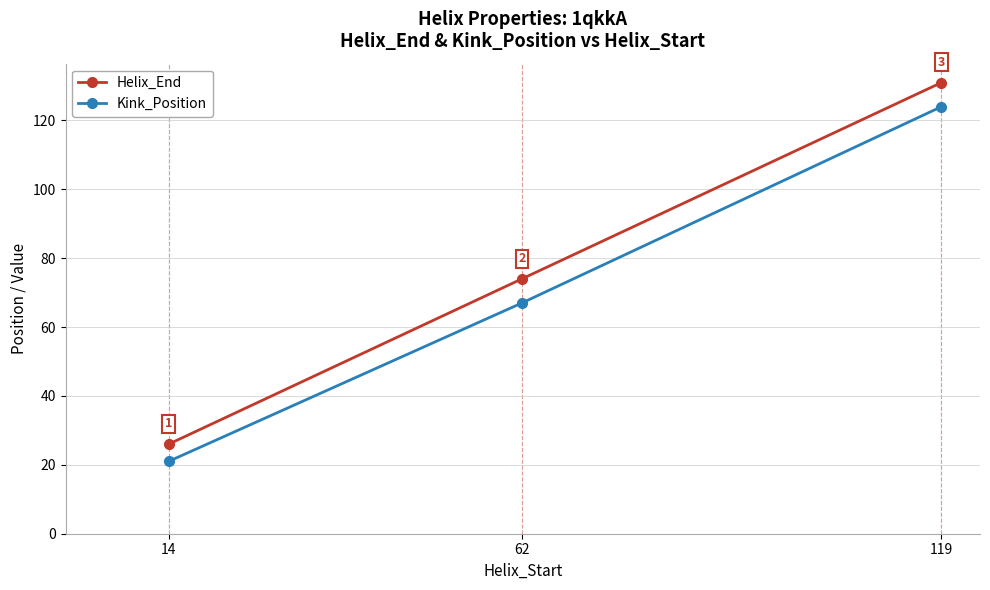

Which series changed the most between 14 and 119?

Helix_End